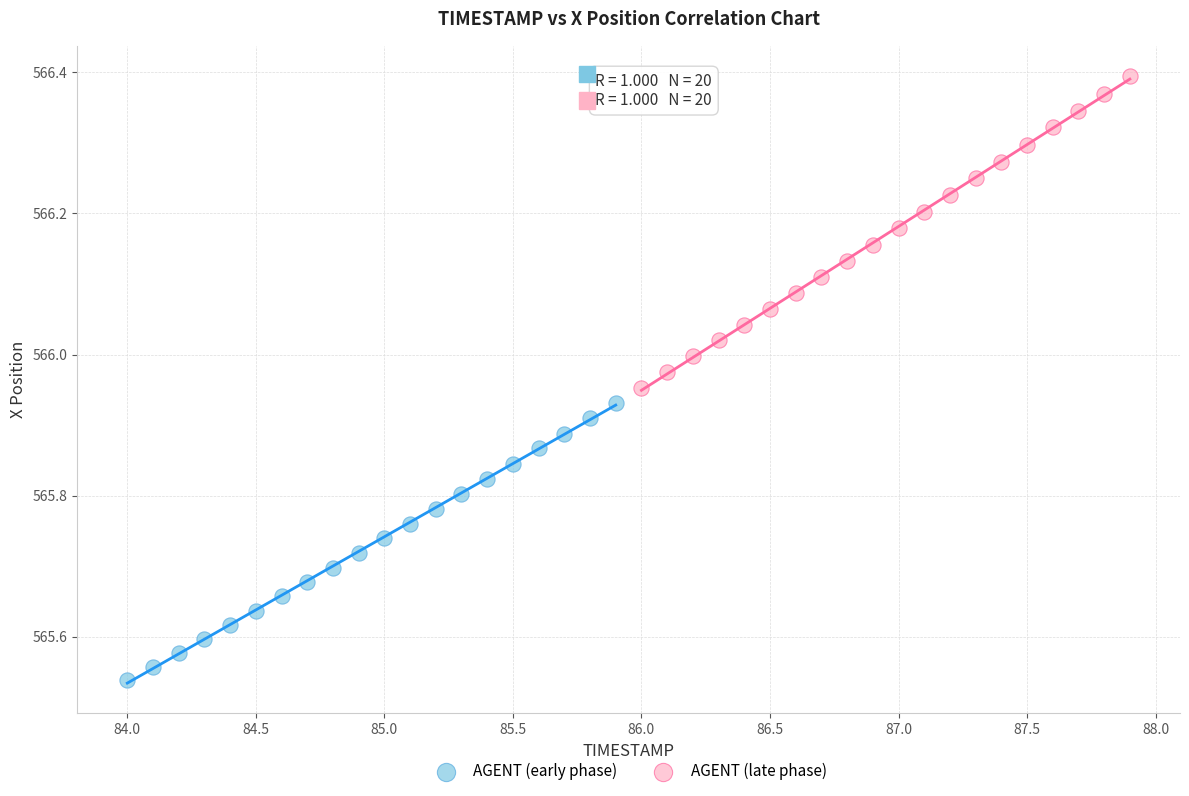

Which series has the largest Y range (max minus min)?

AGENT (late phase)